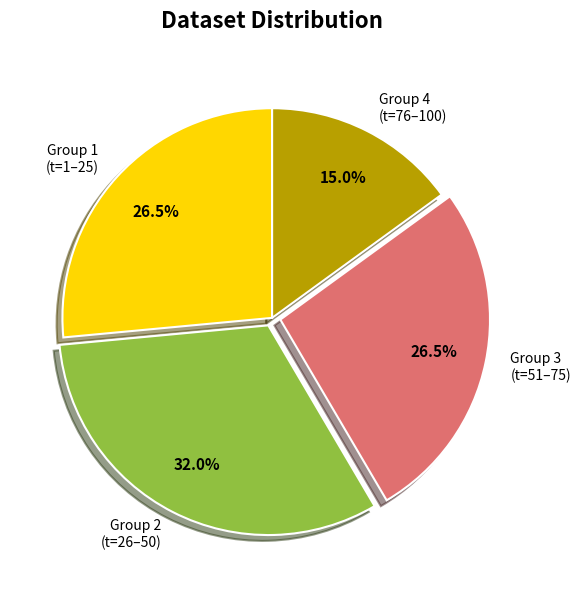

Is there any slice that represents more than half of the pie?

No